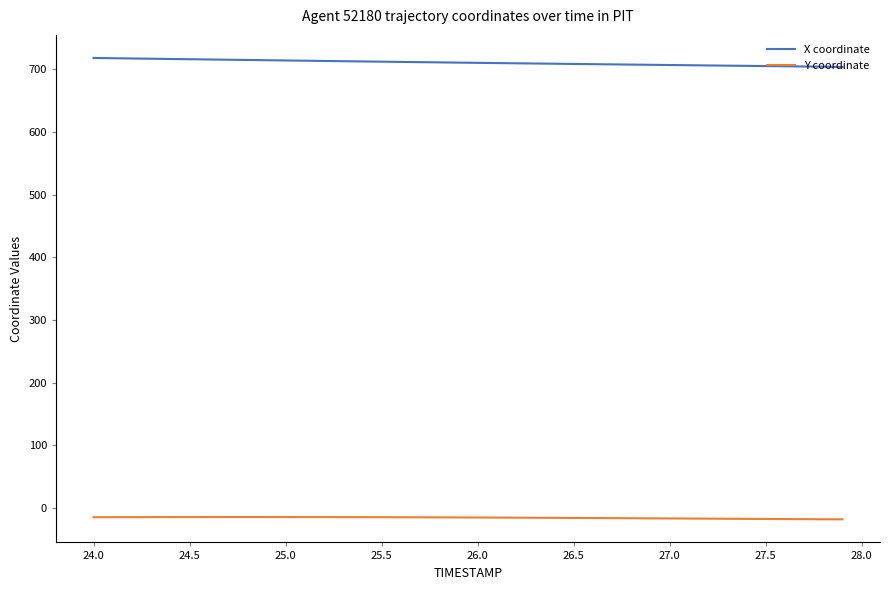

Which series has the largest total across all categories?

X coordinate